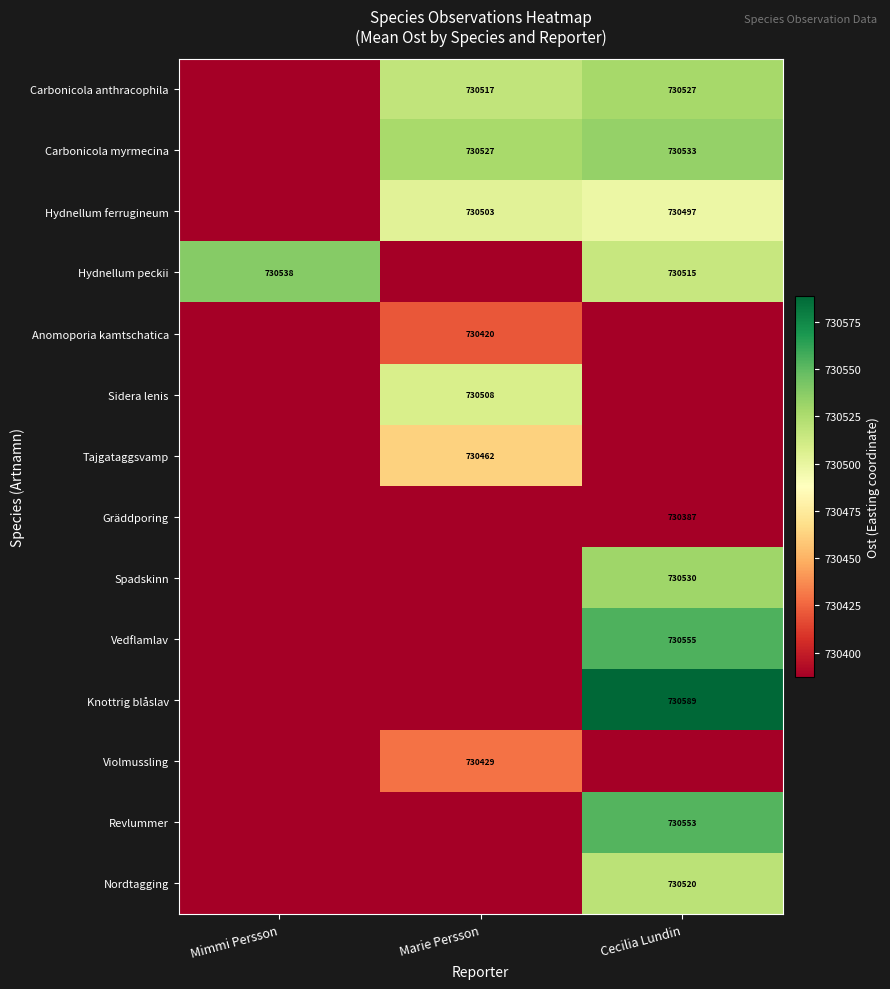

True or false: Anomoporia kamtschatica has a value of 730420 at Marie Persson.

True